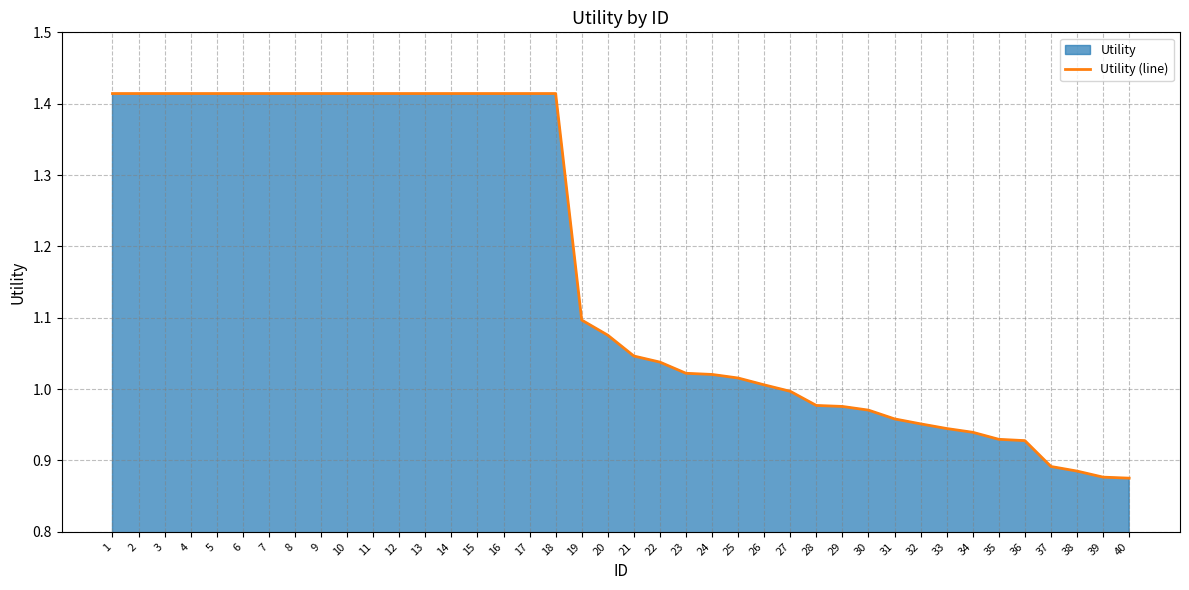

The chart shows a value of 0.9 at 38. True or false?

True